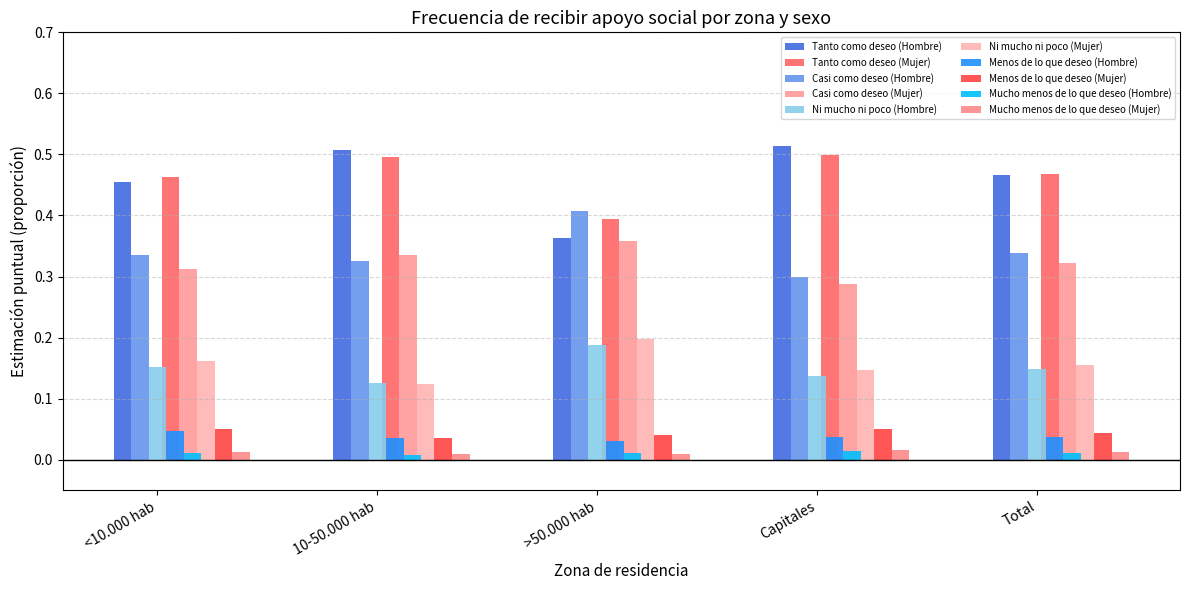

How many bars are there in each group?

10